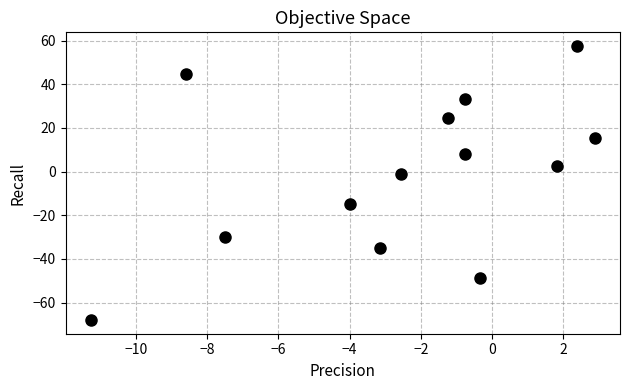

What is the range of X values (max minus min)?

14.2